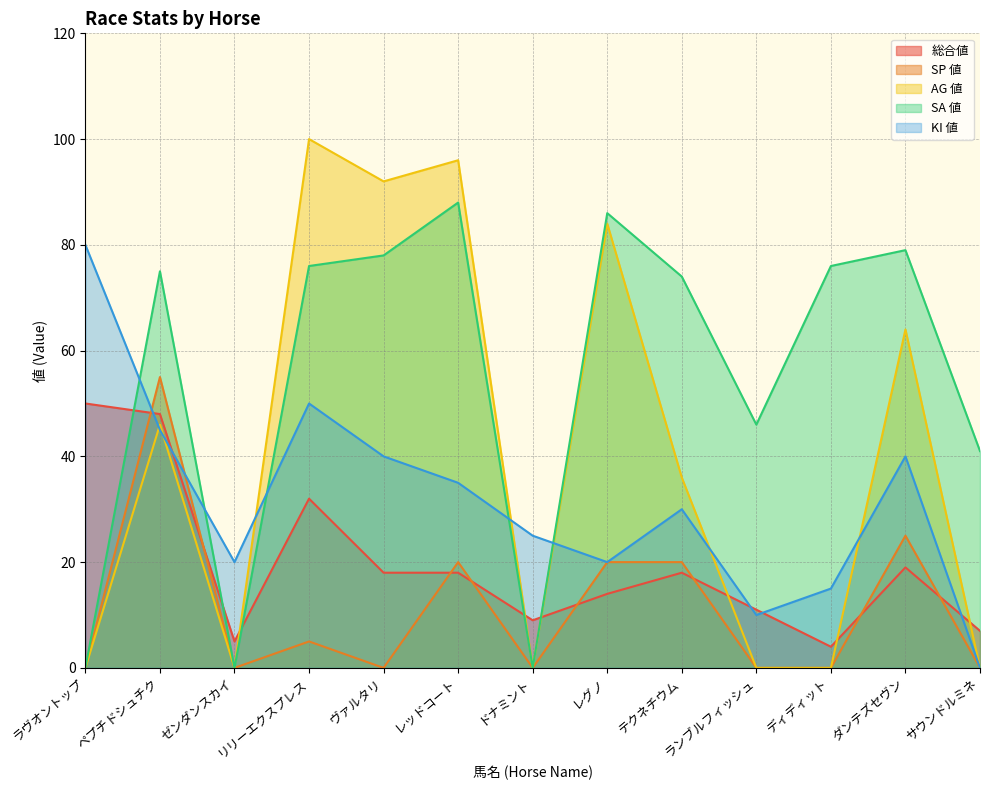

What is the sum of all KI 値 values?

410